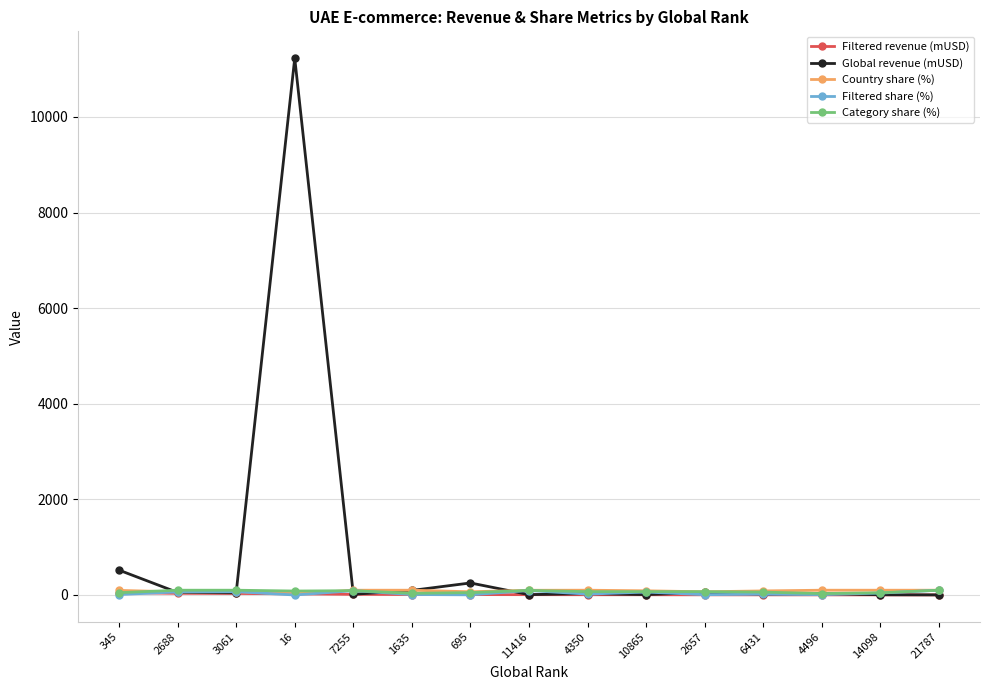

What is the difference between the second highest and minimum values in the Filtered revenue (mUSD) series?

32.3